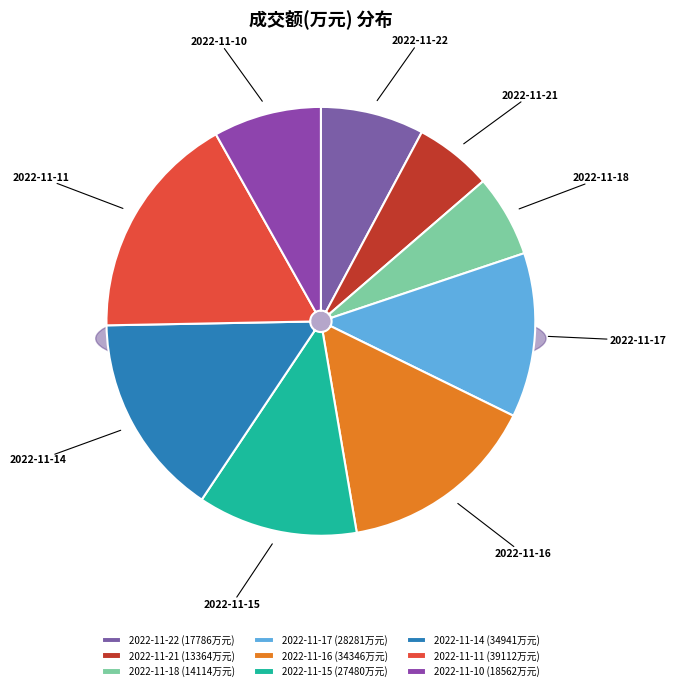

How many slices are in this pie chart?

9